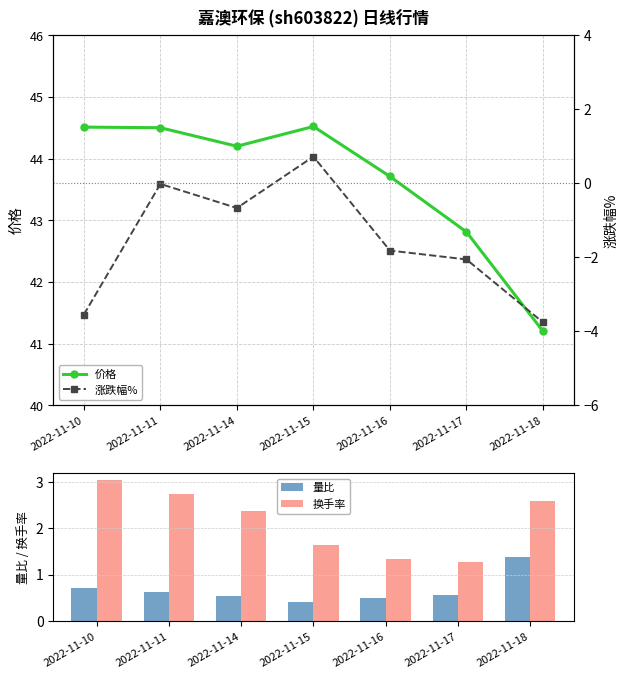

Reading left to right, what are all the values shown in this chart?

价格: 2022-11-10=44.5	2022-11-11=44.5	2022-11-14=44.2	2022-11-15=44.5	2022-11-16=43.7	2022-11-17=42.8	2022-11-18=41.2
量比: 2022-11-10=0.7	2022-11-11=0.6	2022-11-14=0.5	2022-11-15=0.4	2022-11-16=0.5	2022-11-17=0.6	2022-11-18=1.4
换手率: 2022-11-10=3.0	2022-11-11=2.8	2022-11-14=2.4	2022-11-15=1.6	2022-11-16=1.3	2022-11-17=1.3	2022-11-18=2.6
涨跌幅%: 2022-11-10=-3.5	2022-11-11=-0.0	2022-11-14=-0.7	2022-11-15=0.7	2022-11-16=-1.8	2022-11-17=-2.1	2022-11-18=-3.8